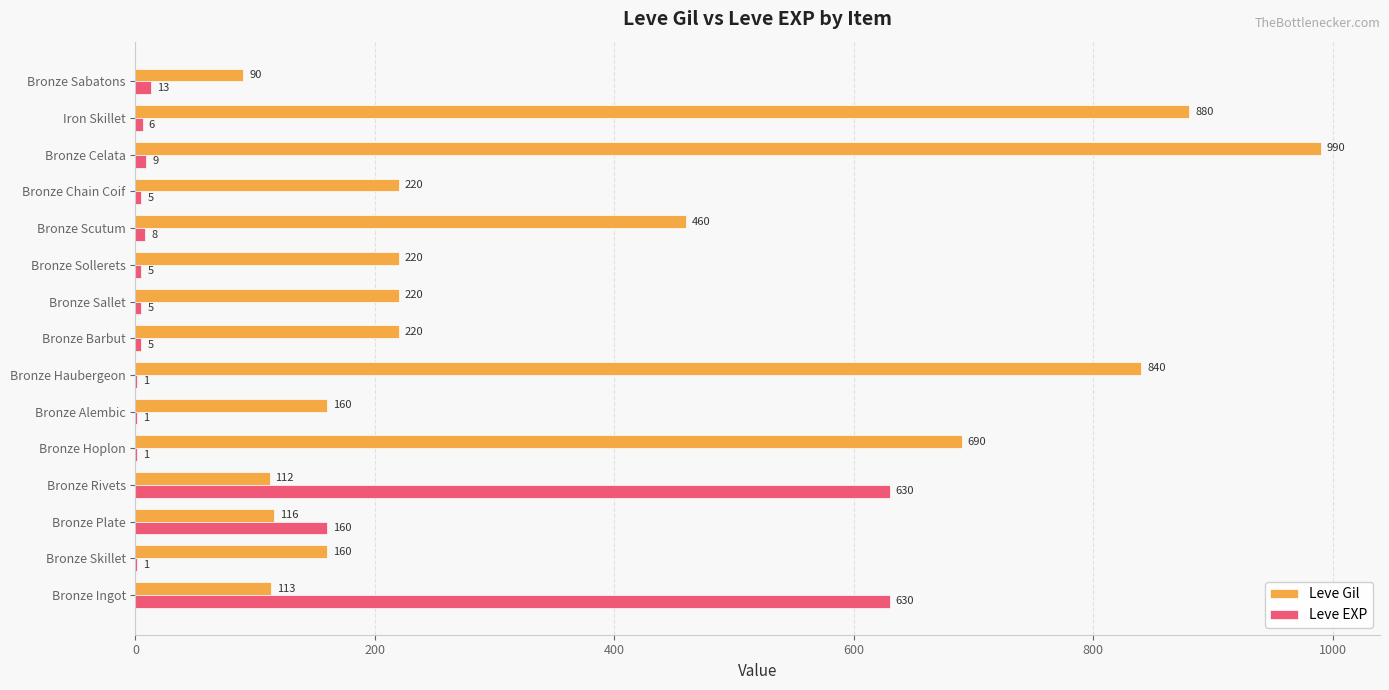

What is the total value across all series at Bronze Rivets?

742